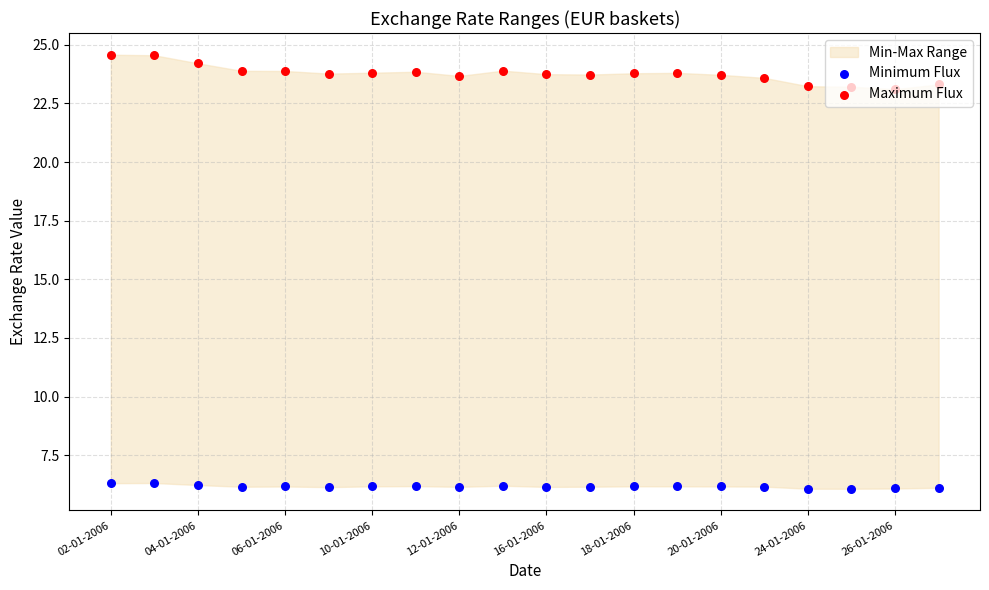

At how many categories does at least one series exceed 18?

20